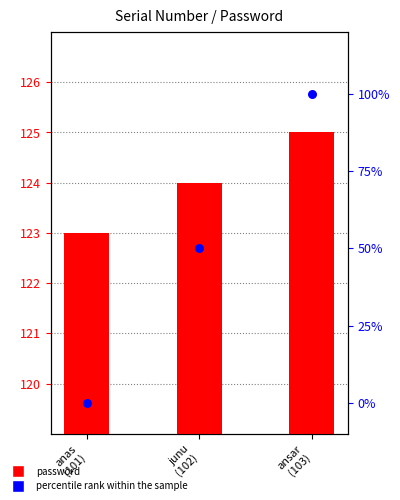

At which category is the sum across all series the highest?

ansar
(103)